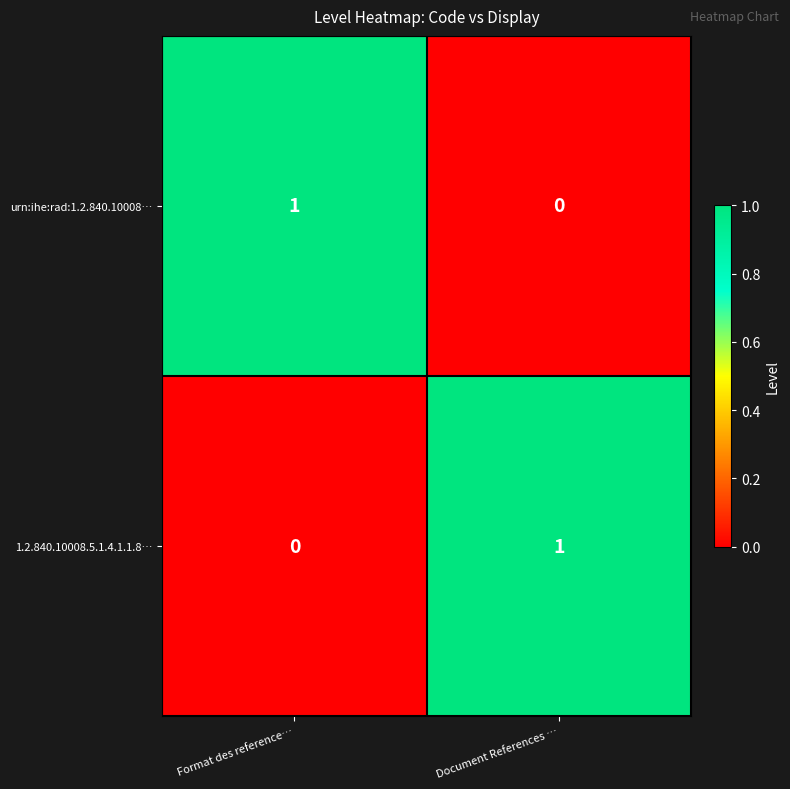

The 1.2.840.10008.5.1.4.1.1.8… series shows 0 at Document References …. True or false?

False